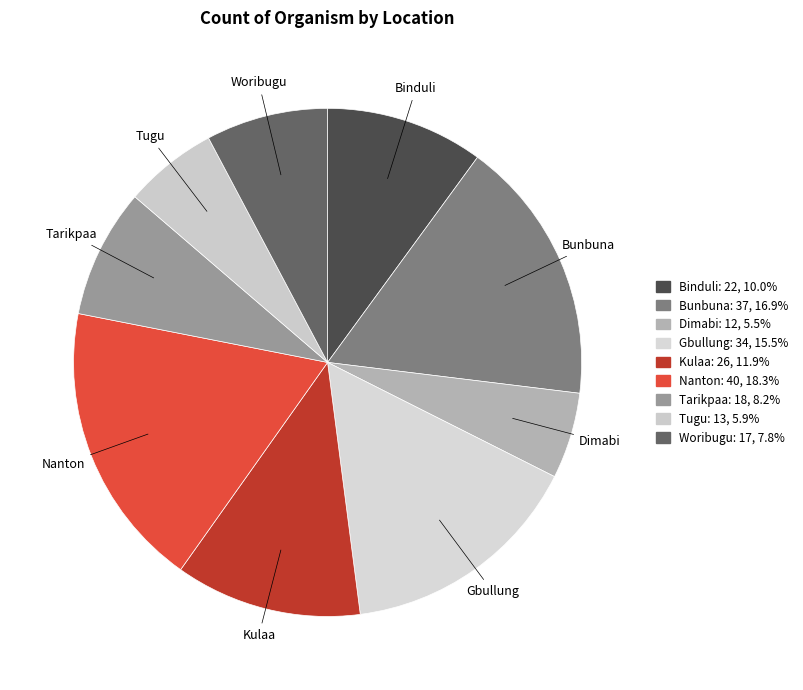

Is it true that Nanton is 18% of the pie?

True